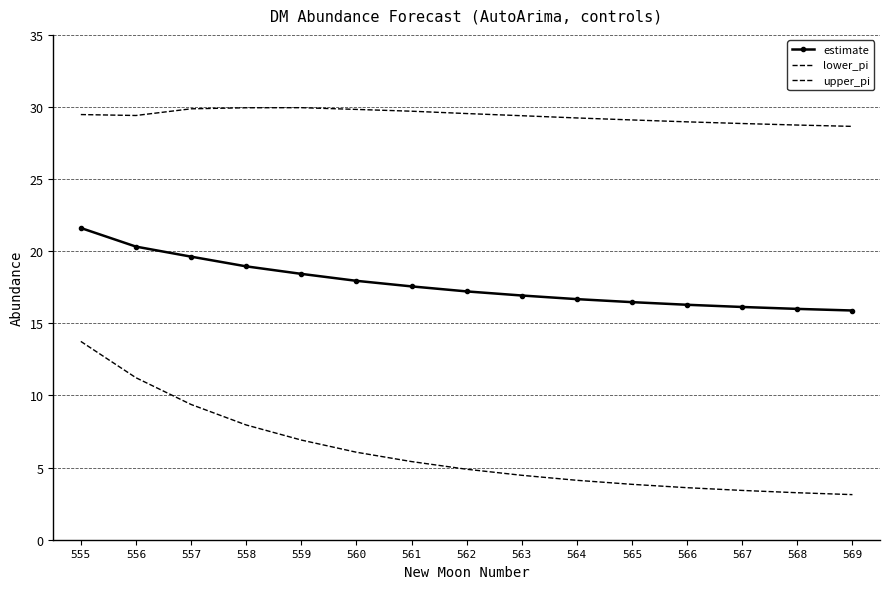

What are all the series names shown in the legend?

estimate, lower_pi, upper_pi